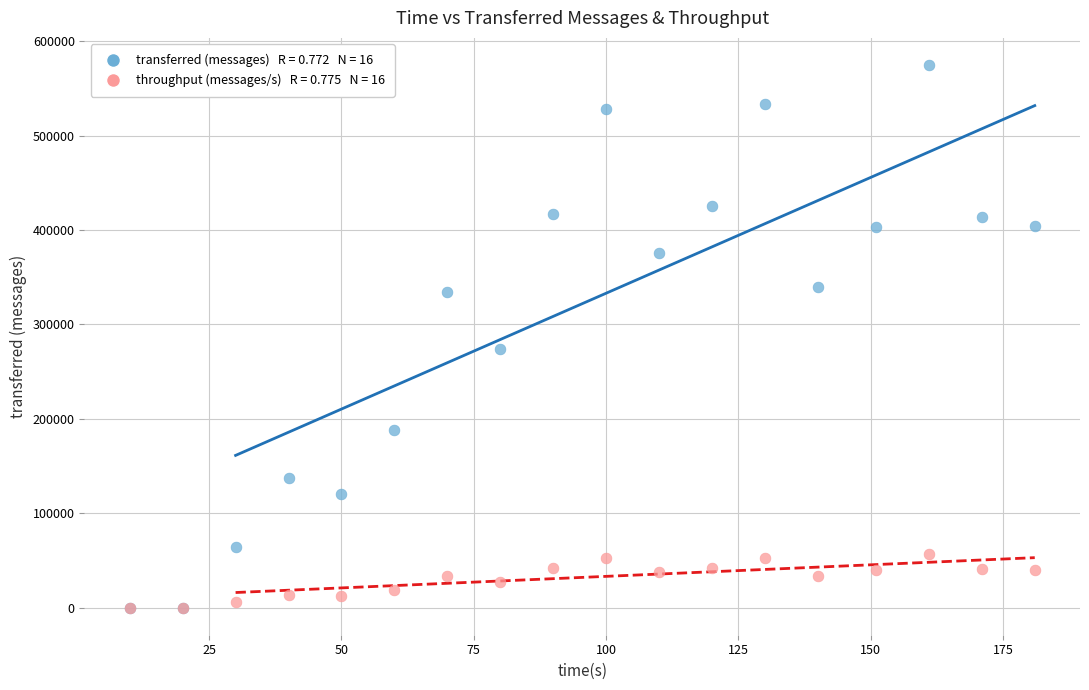

Across all series, what Y value is closest to 287430?

273780